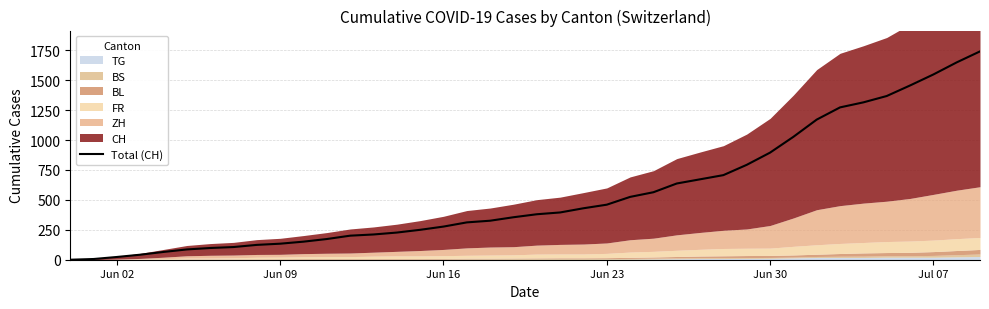

What is the value of the 7th point from the left?

98